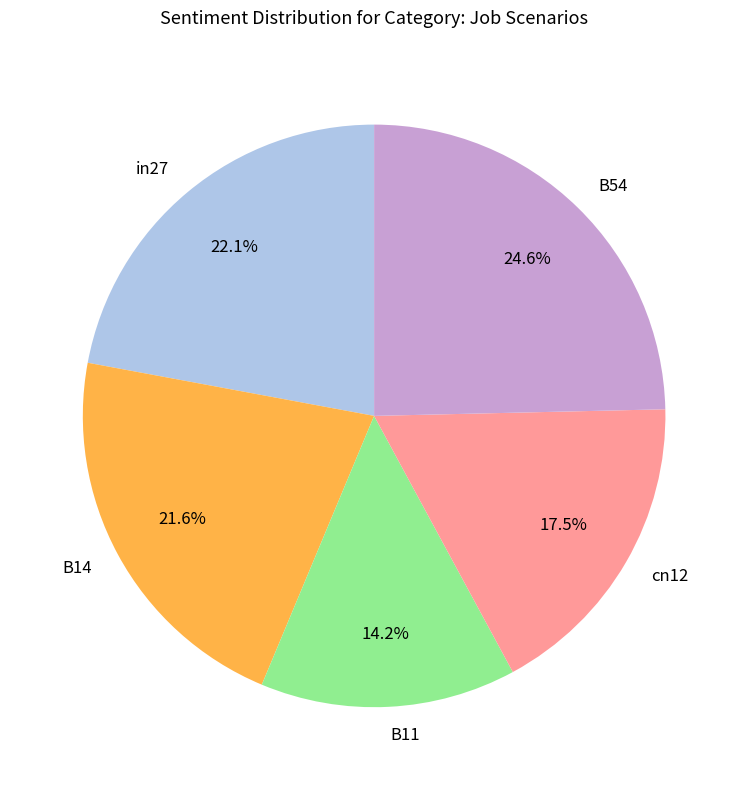

To the nearest percent, what is the difference between the largest and smallest slice percentages?

10%